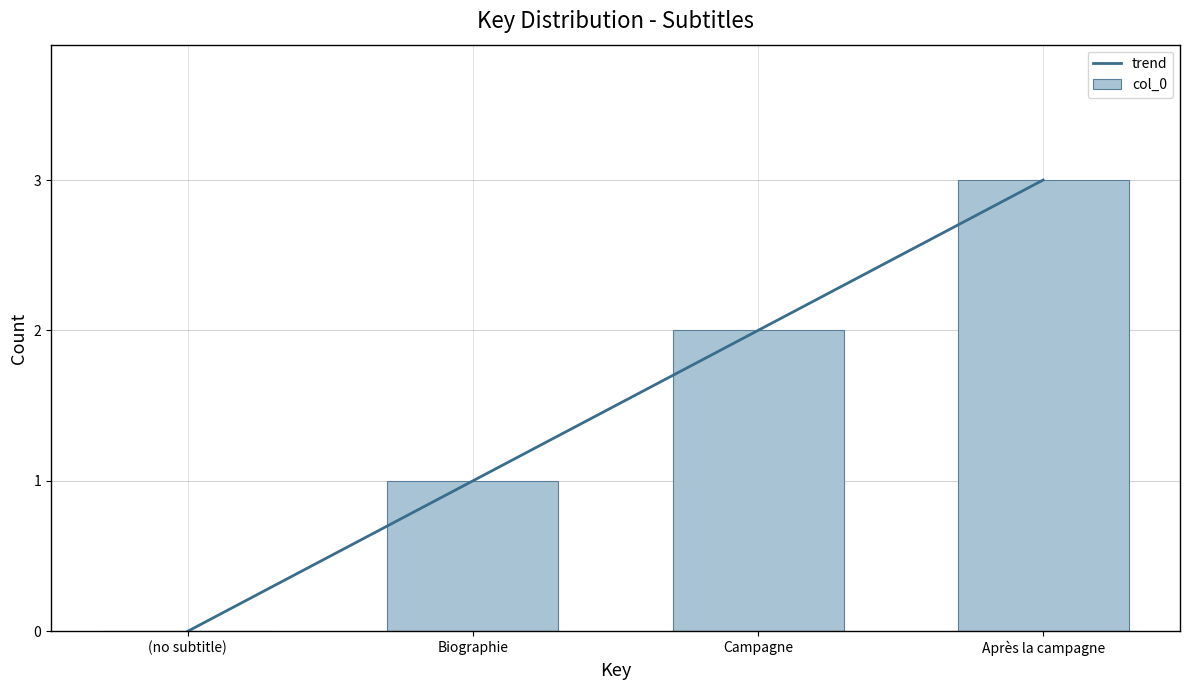

The chart shows a value of 3 at Après la campagne. True or false?

True